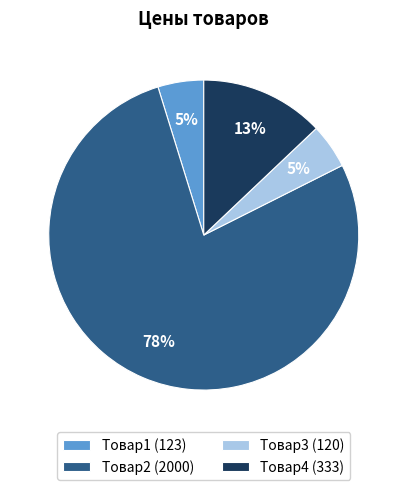

True or false: Товар1 accounts for 15% of the total.

False